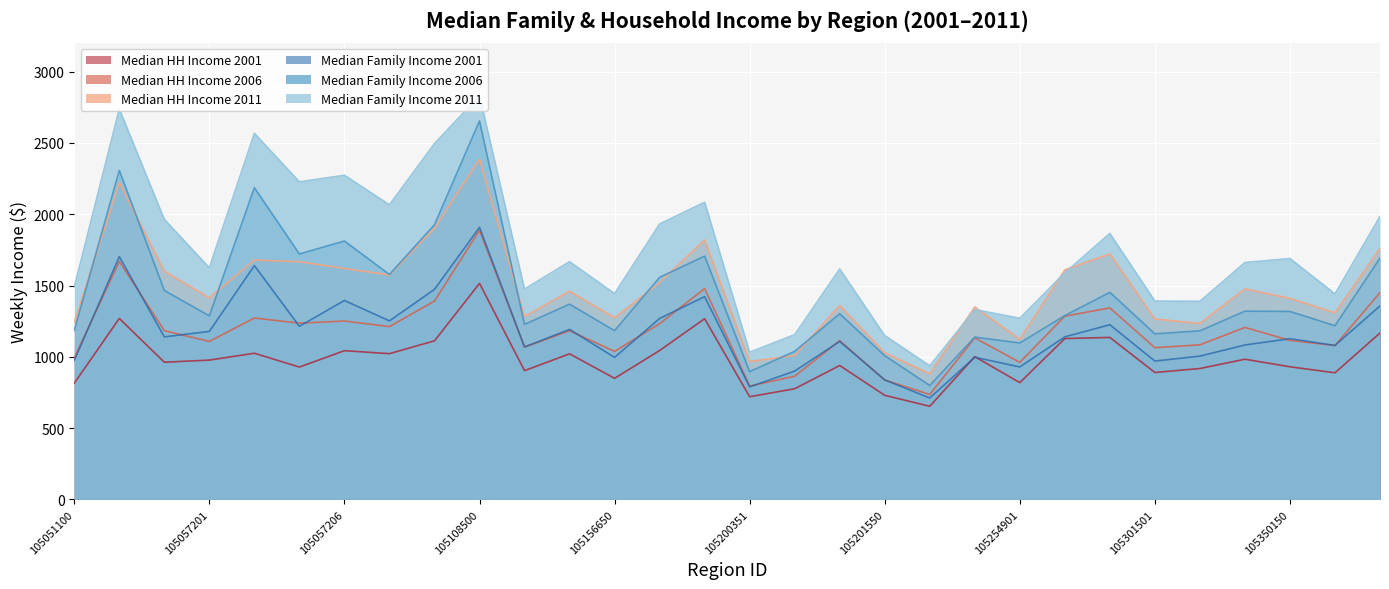

At which category does Med_Famly_inc_we_C2006 reach its first local peak?

105054800